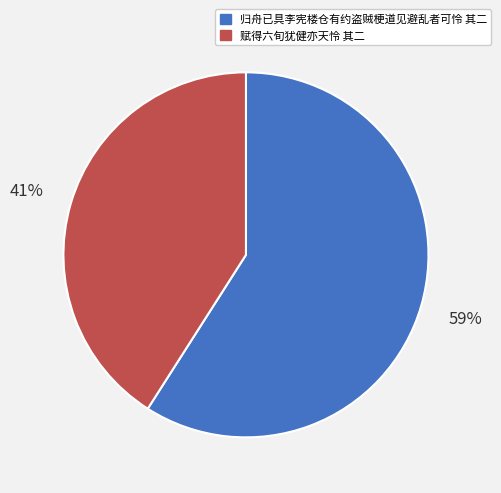

Rank the categories by value from highest to lowest.

归舟已具李宪楼仓有约盗贼梗道见避乱者可怜 其二, 赋得六旬犹健亦天怜 其二